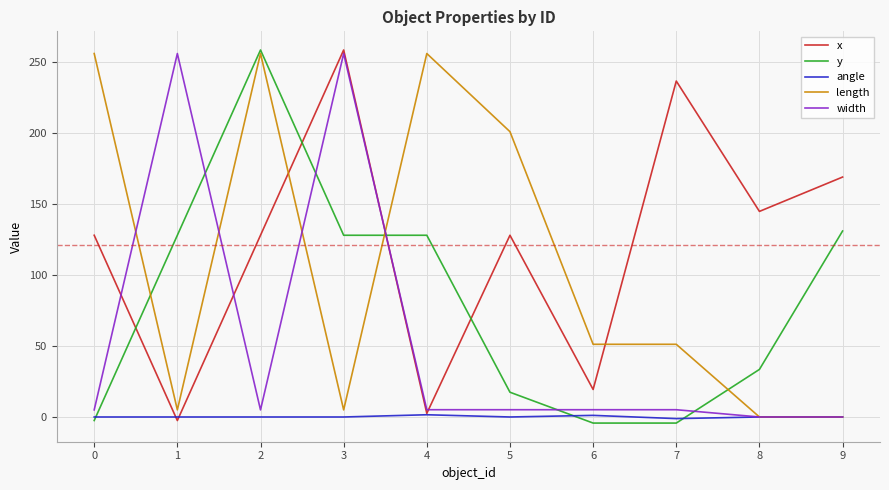

Between 4 and 6, which series saw the biggest shift?

length